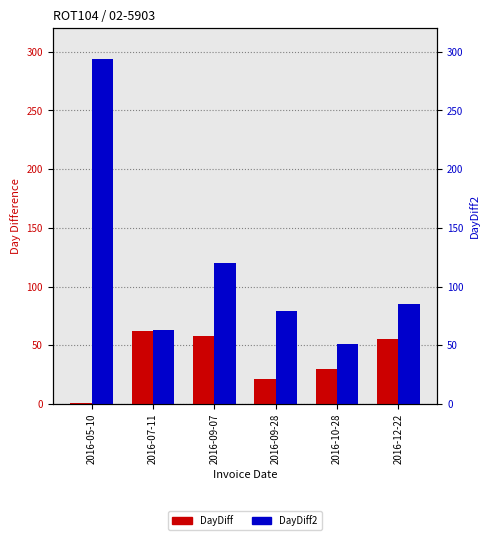

Which series has the widest spread of values?

DayDiff2